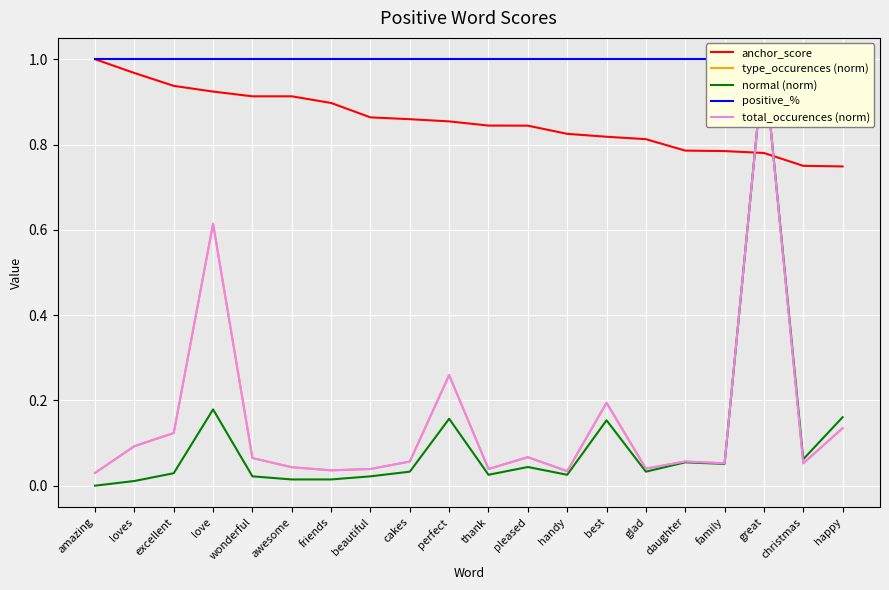

How many data points does each series have?

20